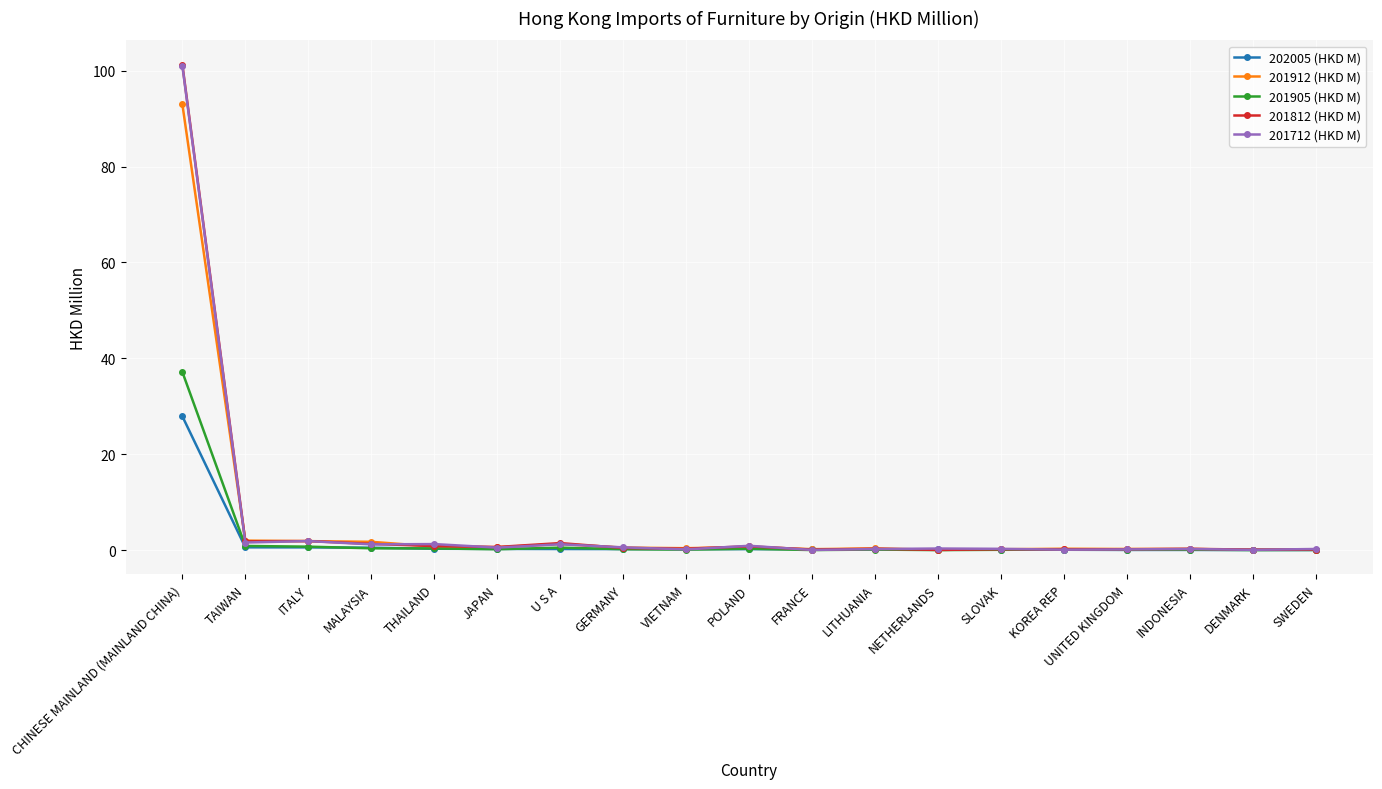

The 201812 (HKD M) series shows 0.5 at GERMANY. True or false?

True